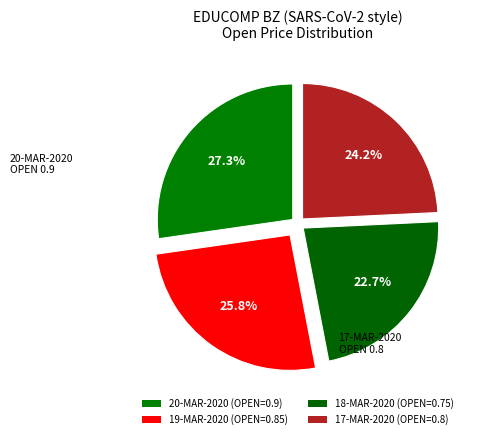

Count the number of slices in the pie.

4